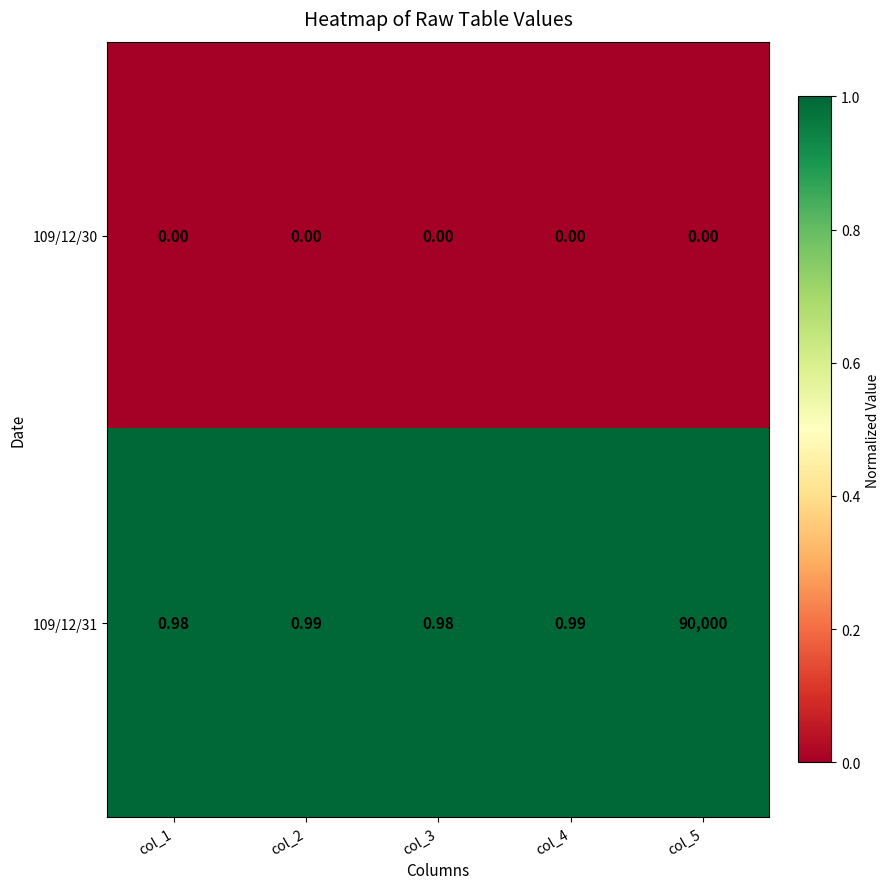

Reading left to right, what are all the values shown in this chart?

109/12/30: col_1=0	col_2=0	col_3=0	col_4=0	col_5=0
109/12/31: col_1=1	col_2=1	col_3=1	col_4=1	col_5=90000